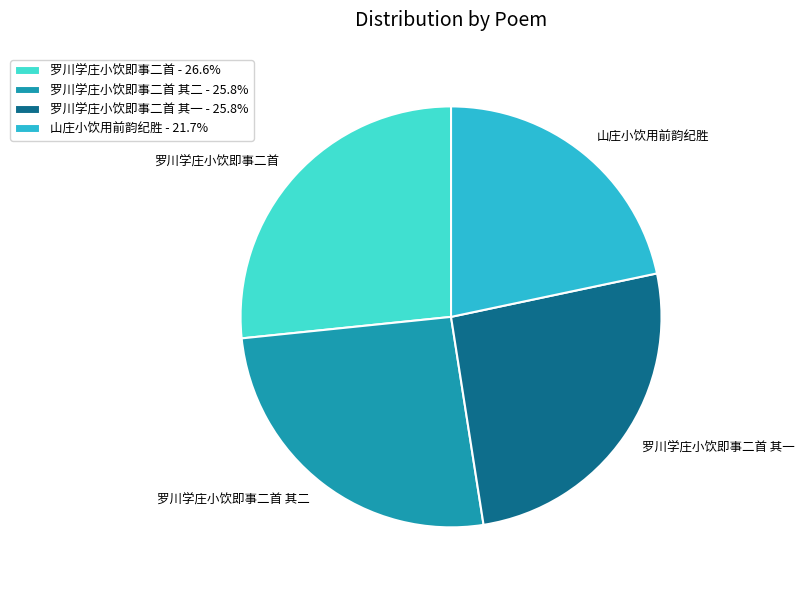

How many segments does this pie chart have?

4